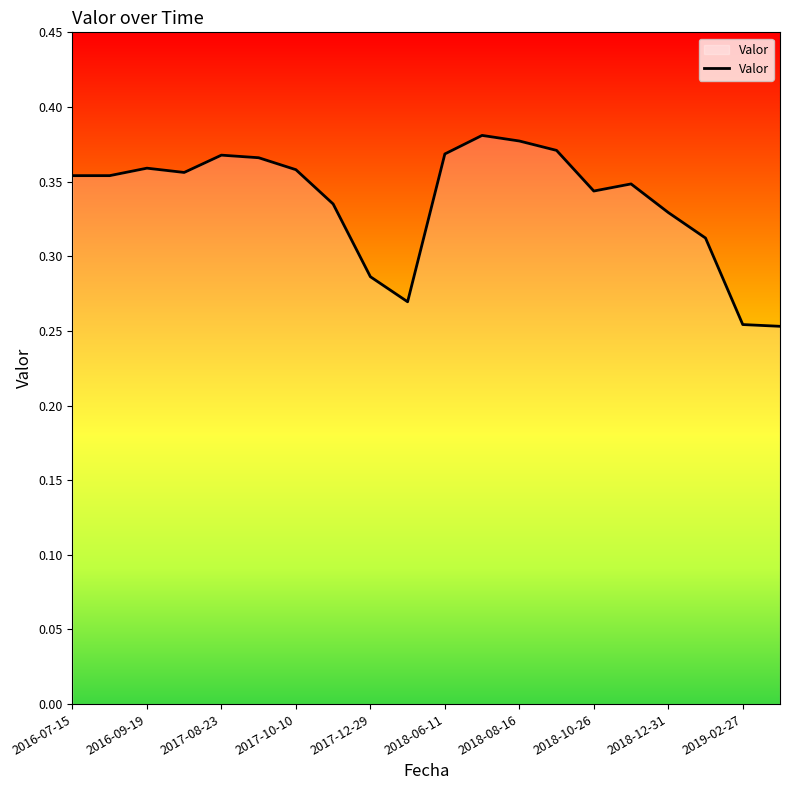

What is the maximum value shown in the chart?

0.4